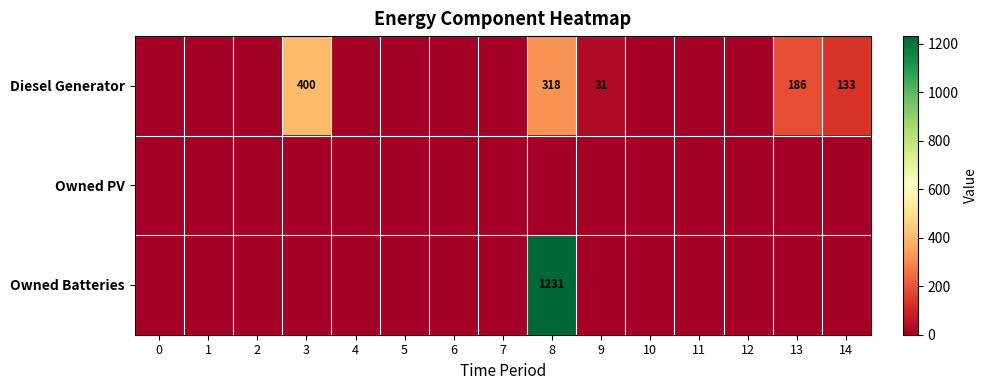

Which has a higher value, 14 or 5?

14